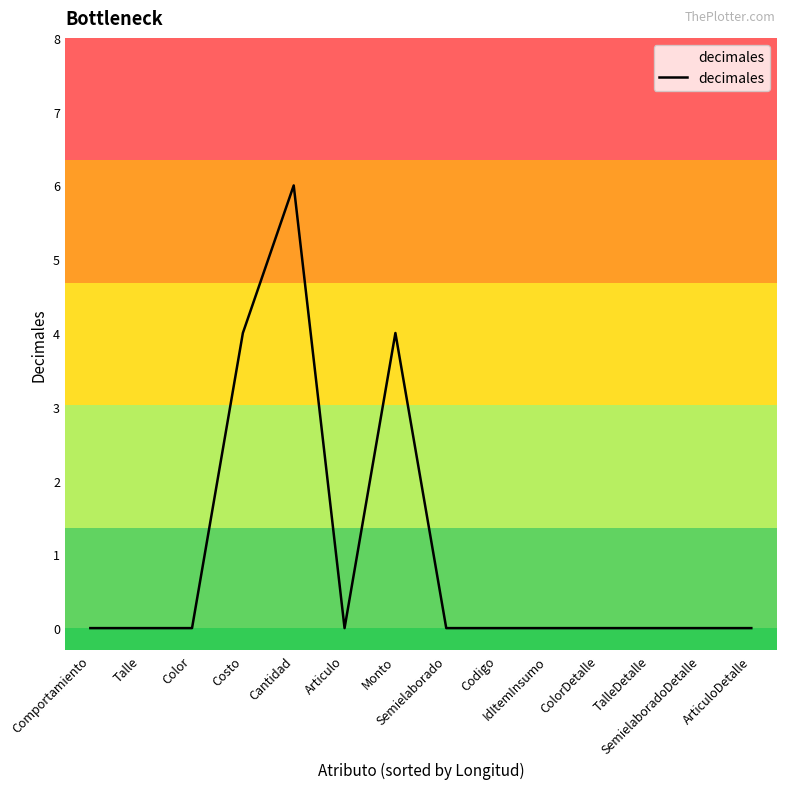

The chart shows a value of 6 at Cantidad. True or false?

True